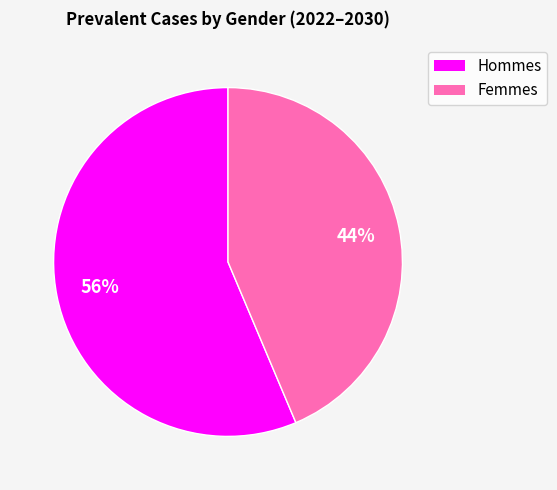

Approximately how many times larger is the value at Femmes compared to Hommes?

0.8